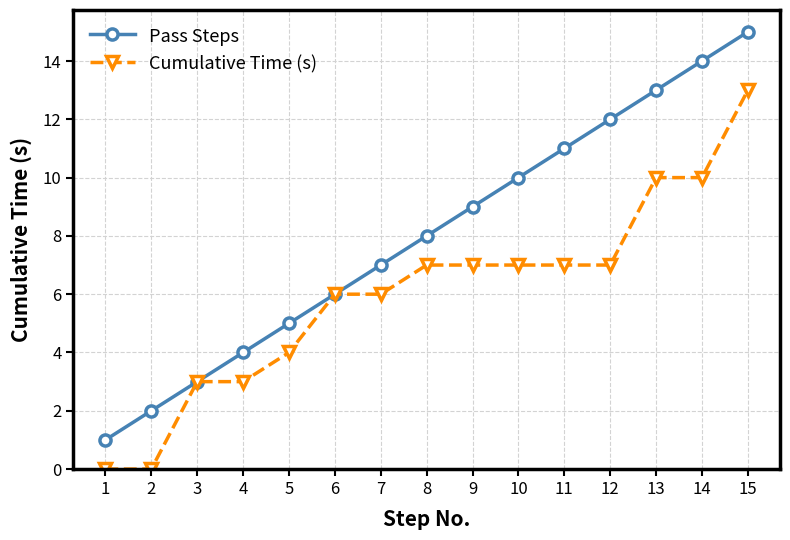

The Cumulative Time (s) series shows 4 at 13. True or false?

False